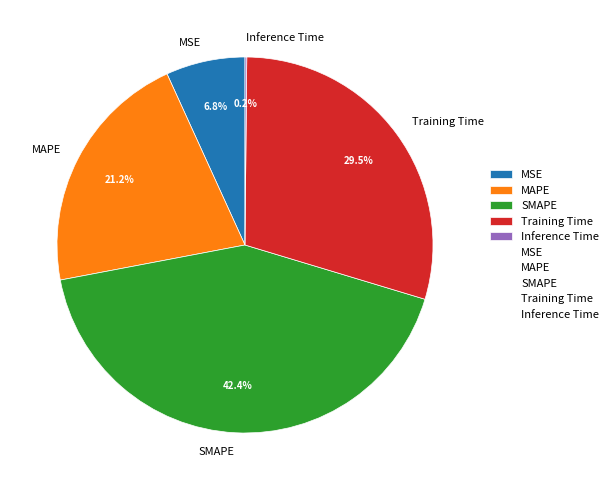

True or false: MAPE accounts for 14% of the total.

False